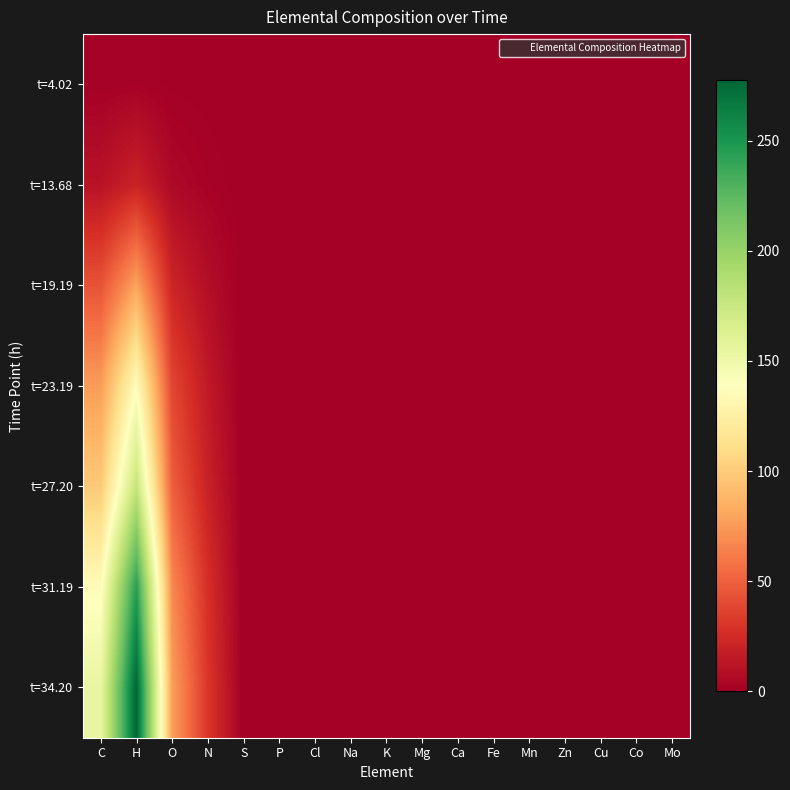

List the series in order of their peak value, lowest first.

t=4.02, t=13.68, t=19.19, t=23.19, t=27.20, t=31.19, t=34.20